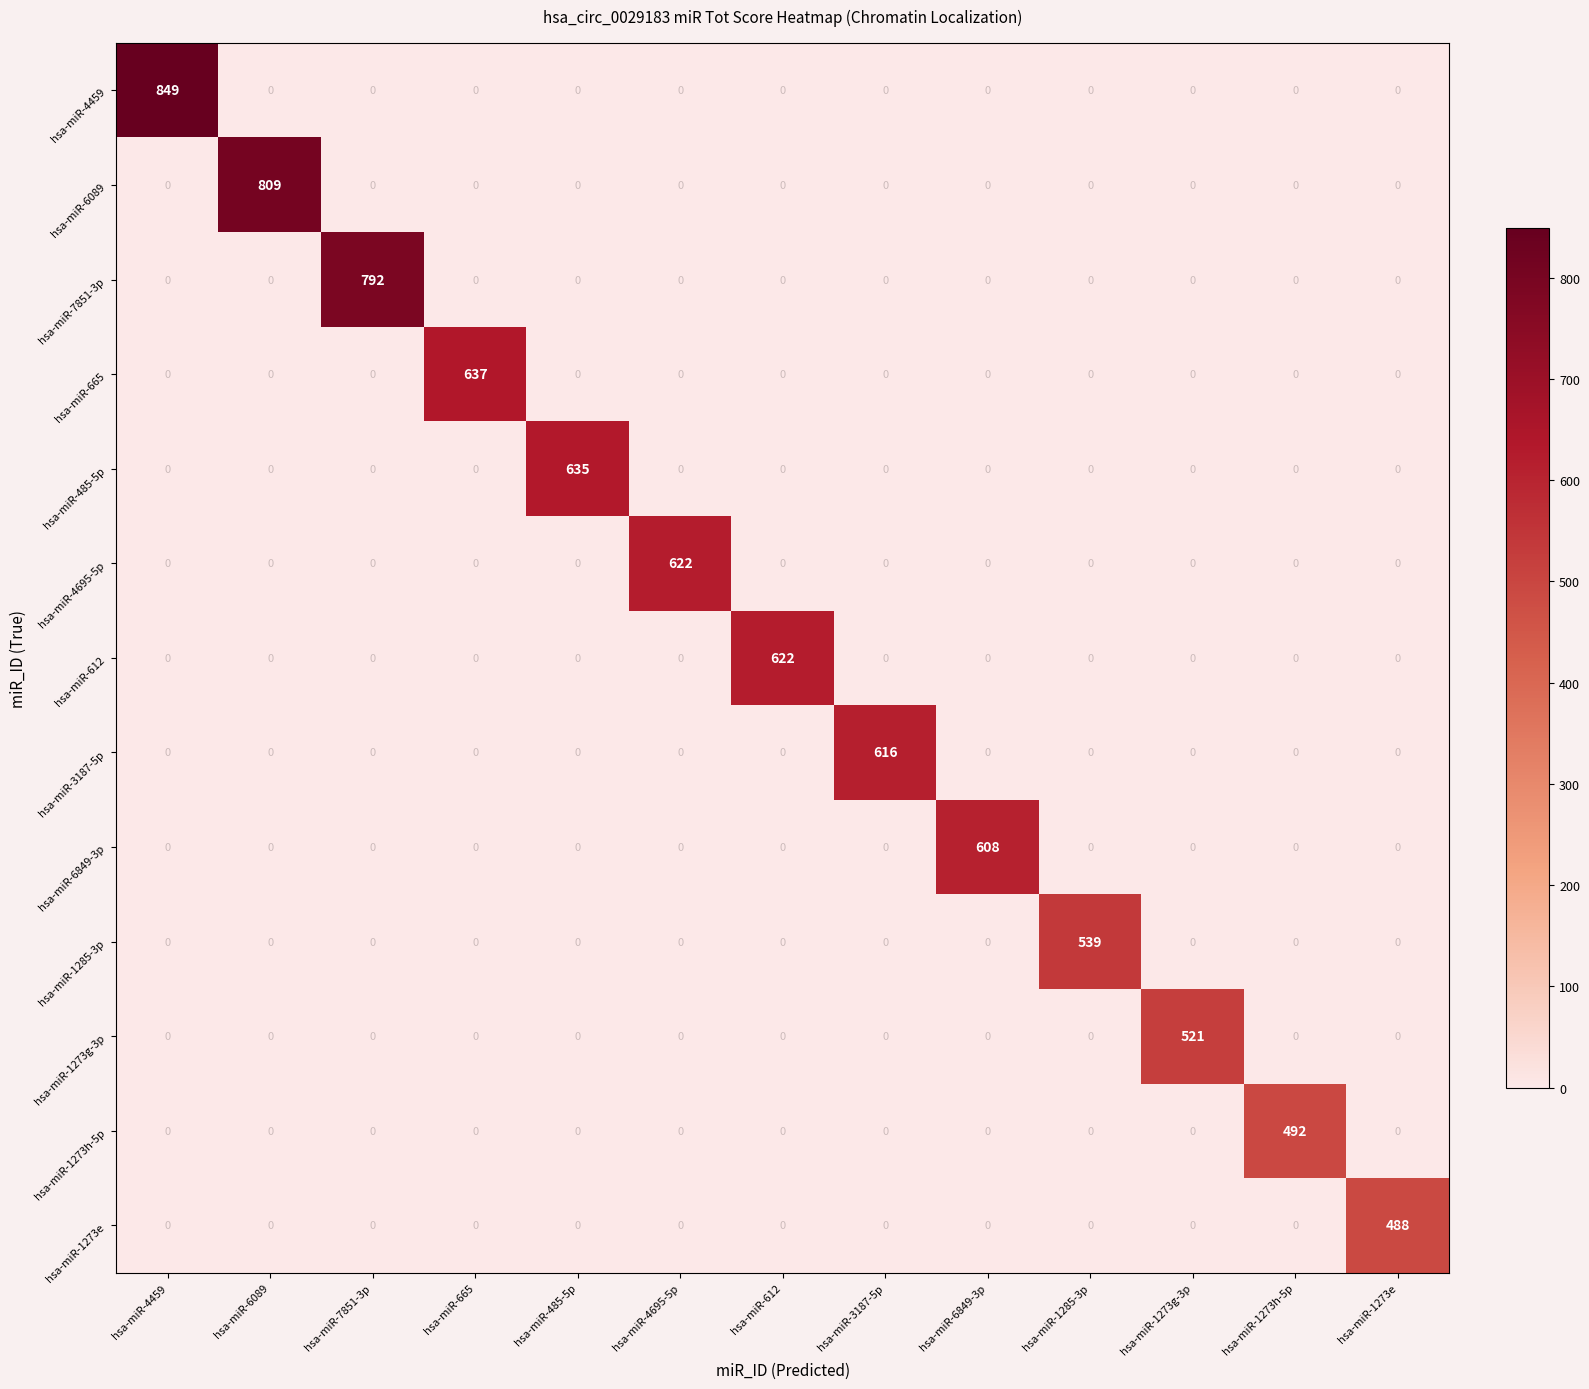

Which series changed the most between hsa-miR-4459 and hsa-miR-1285-3p?

hsa-miR-4459